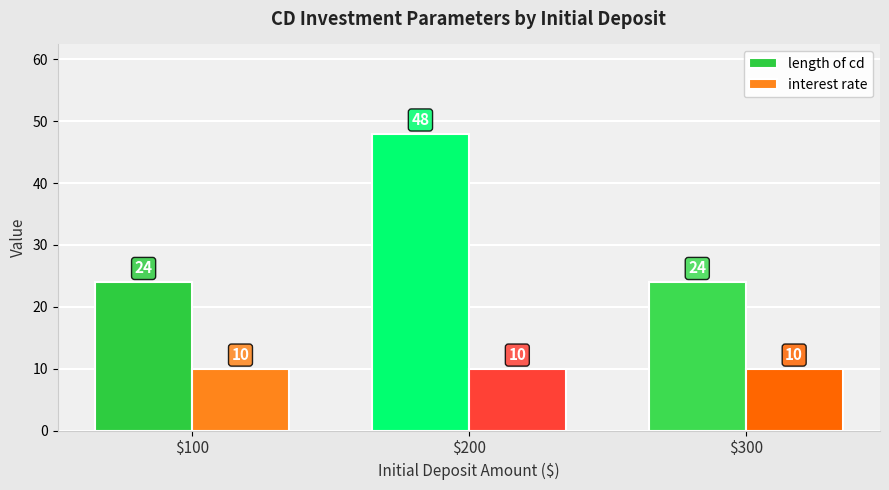

Reading left to right, transcribe all the data shown in this chart.

length of cd: $100=24	$200=48	$300=24
interest rate: $100=10	$200=10	$300=10